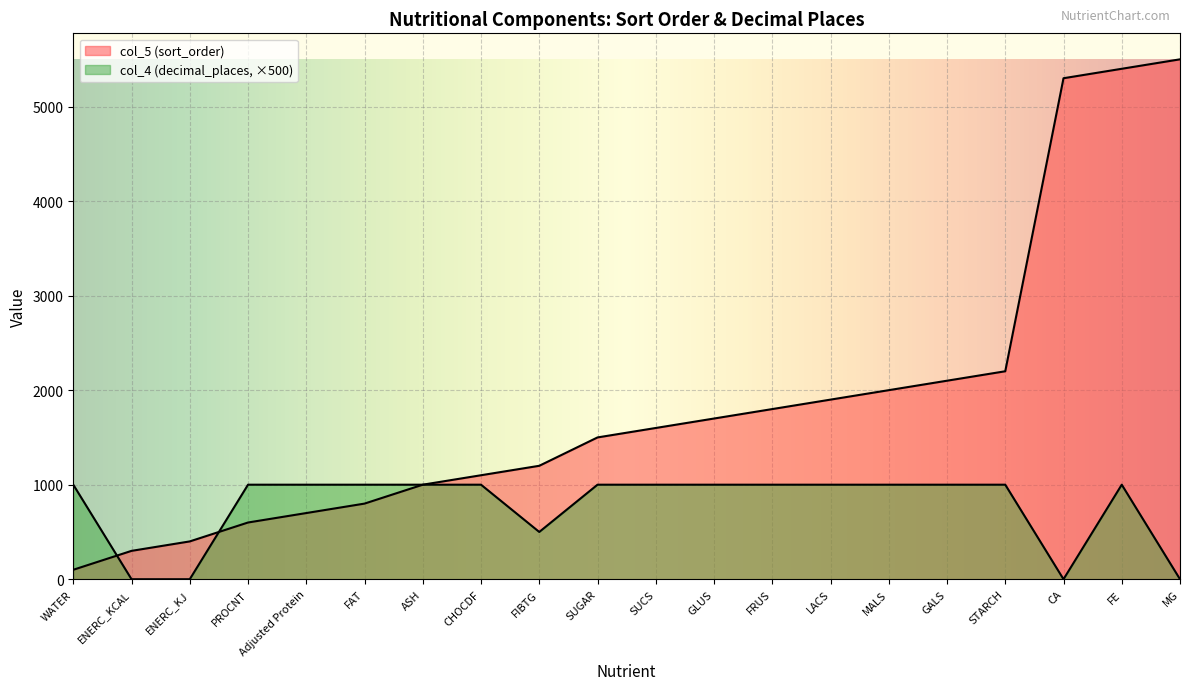

At which category is the sum across all series the highest?

FE